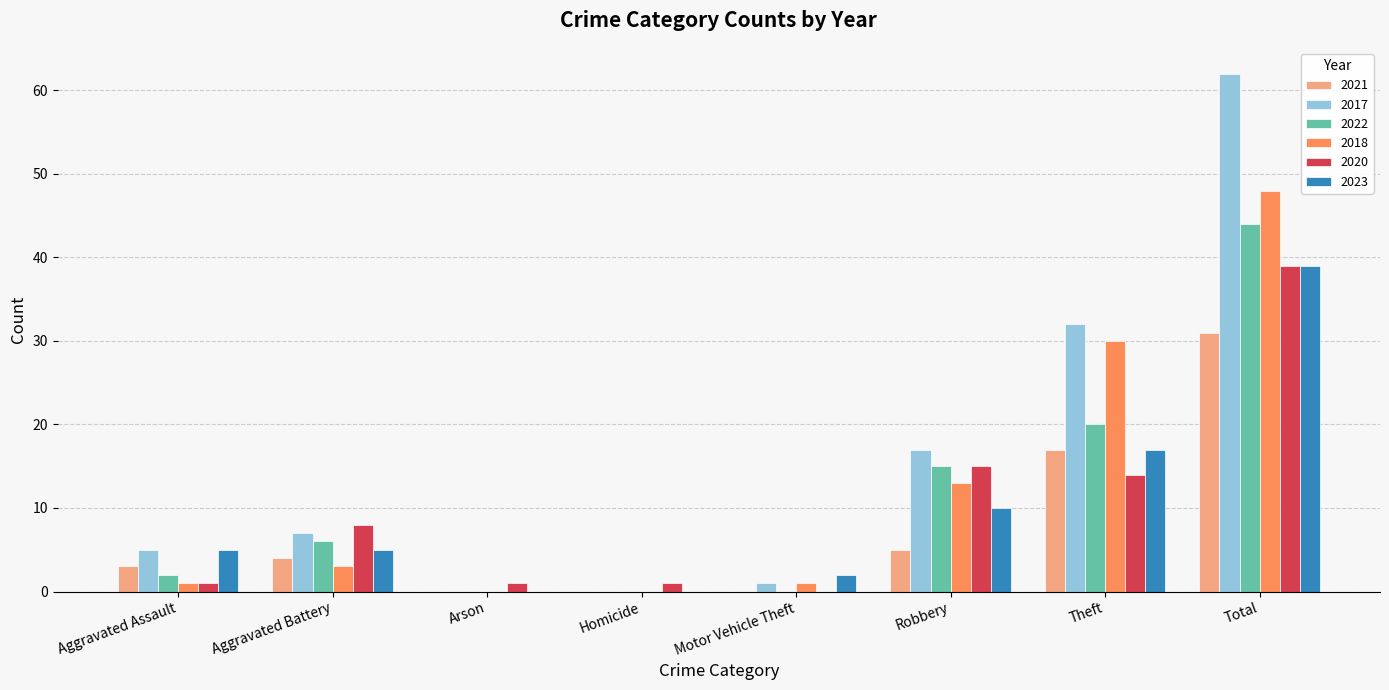

What is the maximum value for 2017?

62